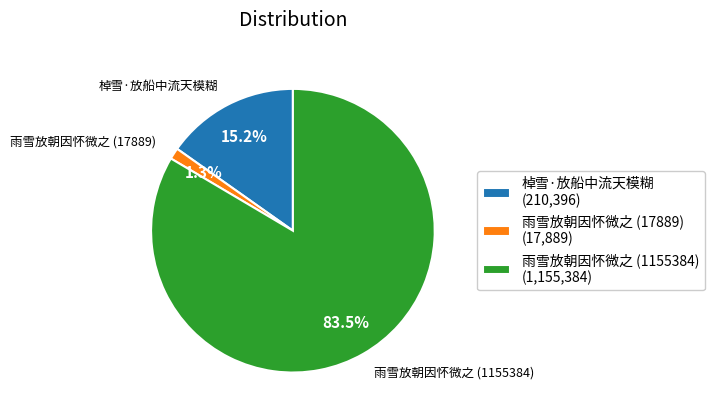

To the nearest percent, what is the average slice percentage?

33%